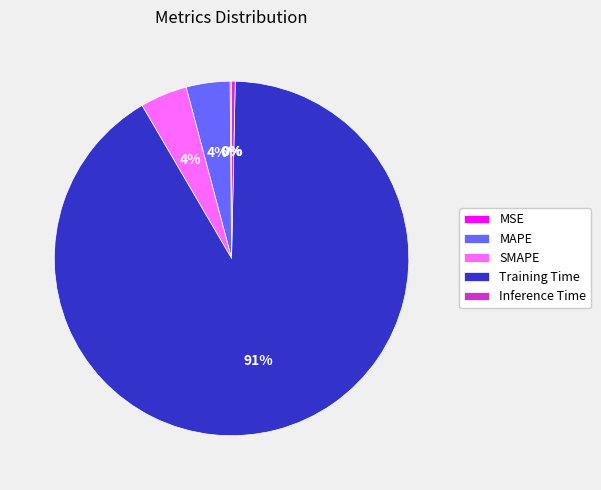

Which slice is the largest?

Training Time